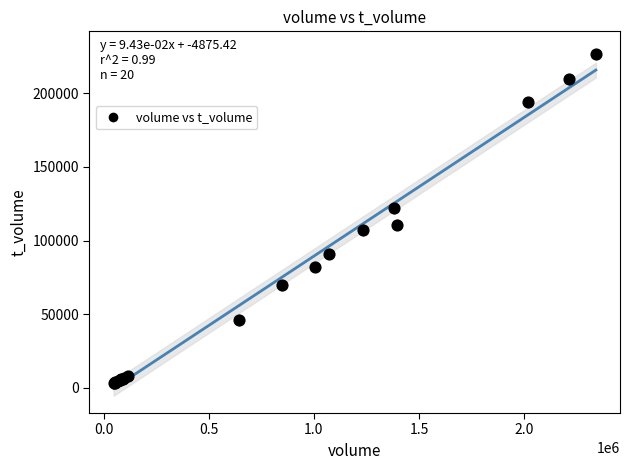

What Y value in the scatter plot is closest to 114851?

110676